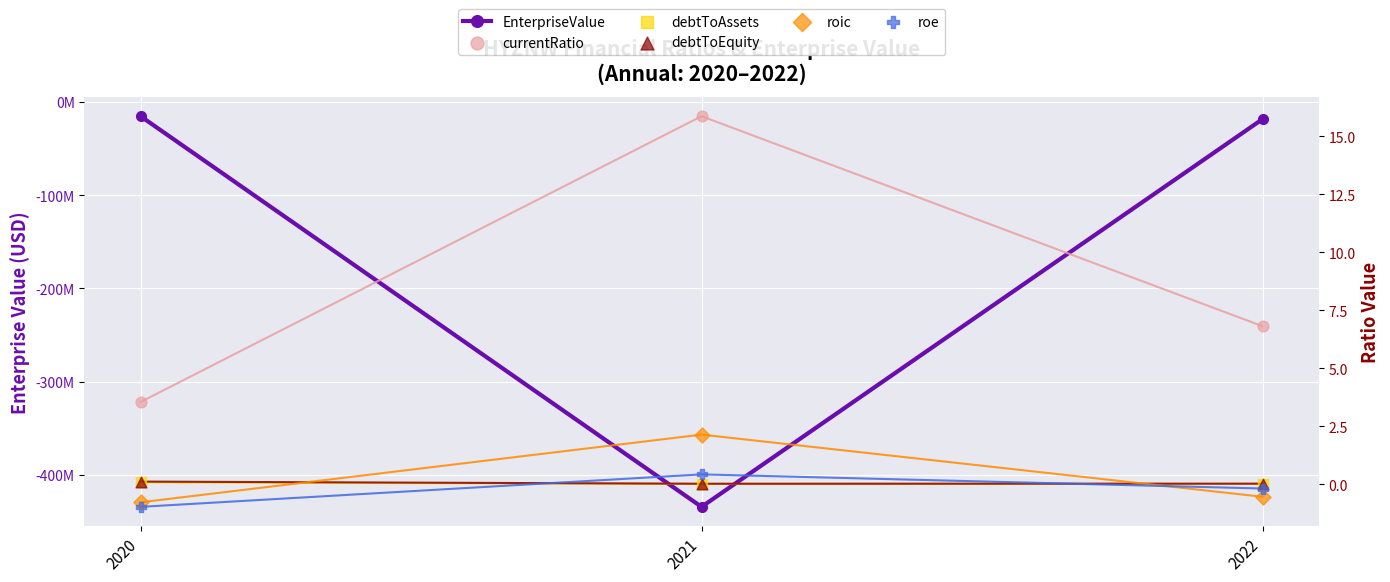

Which series contains the lowest Y value?

EnterpriseValue